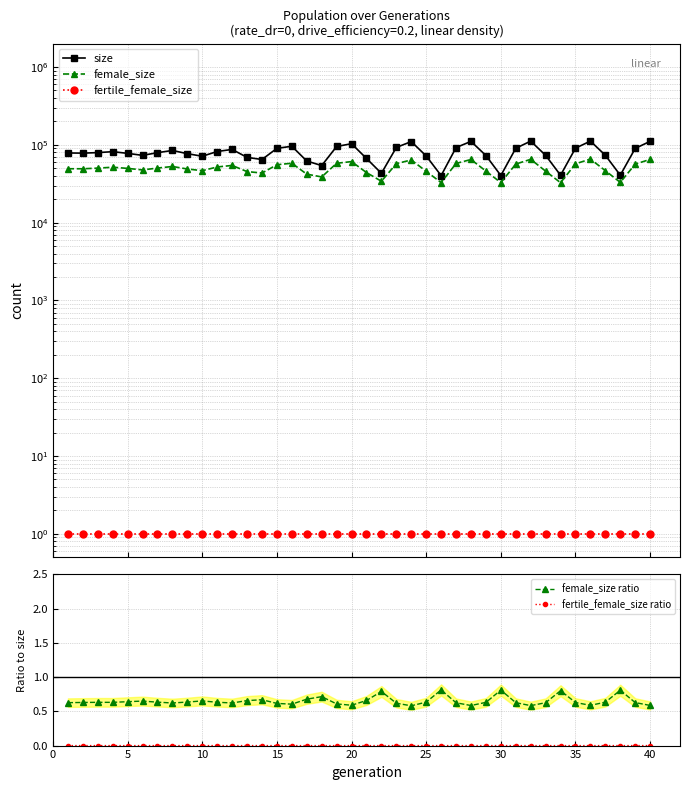

True or false: female_size ratio has more than 2 points higher than both neighbors.

True